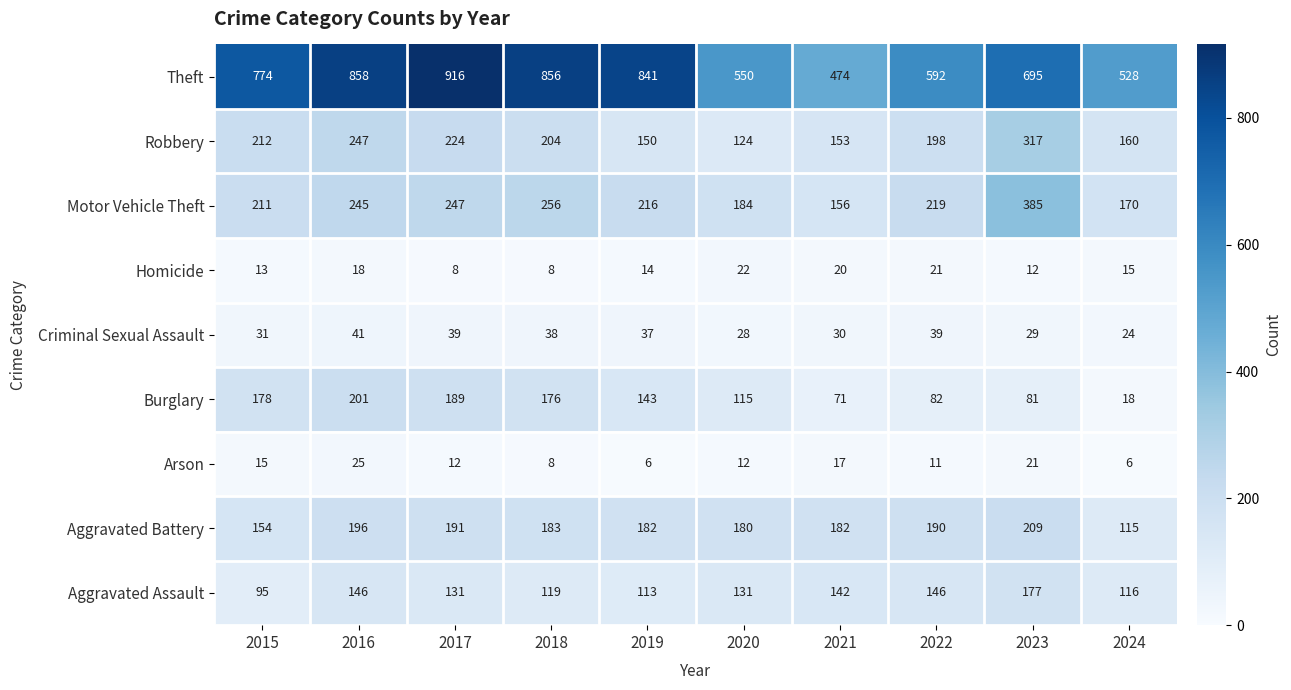

At which category is the sum across all series the highest?

2016